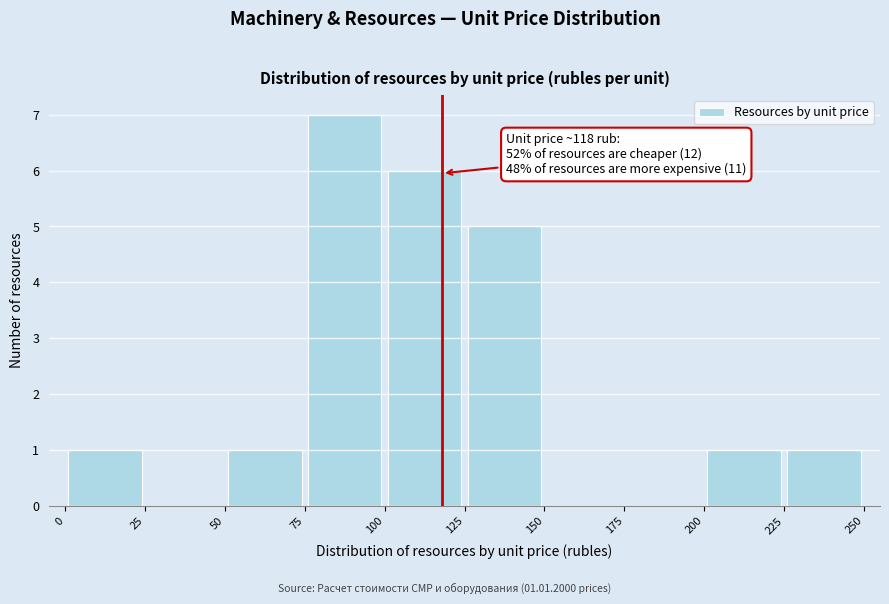

Which range on the x-axis has the tallest bar?

75 to 100